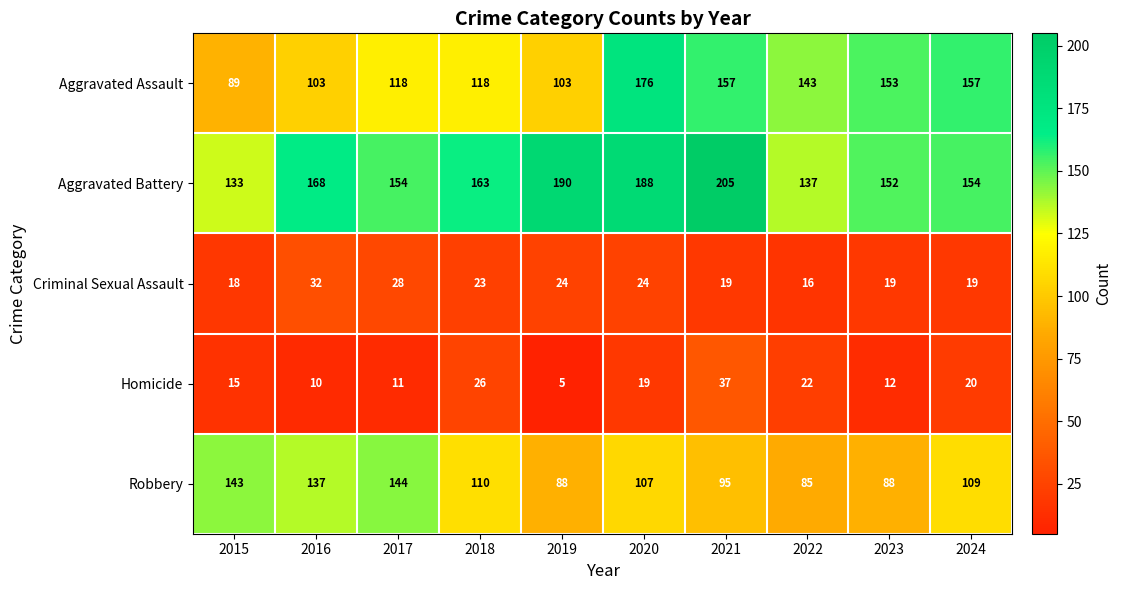

Rank the series at 2018 from highest to lowest value.

Aggravated Battery, Aggravated Assault, Robbery, Homicide, Criminal Sexual Assault